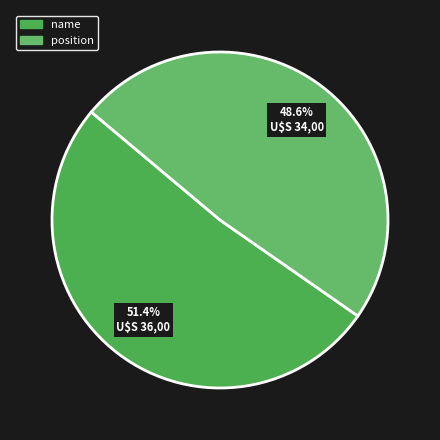

Count the number of slices in the pie.

2